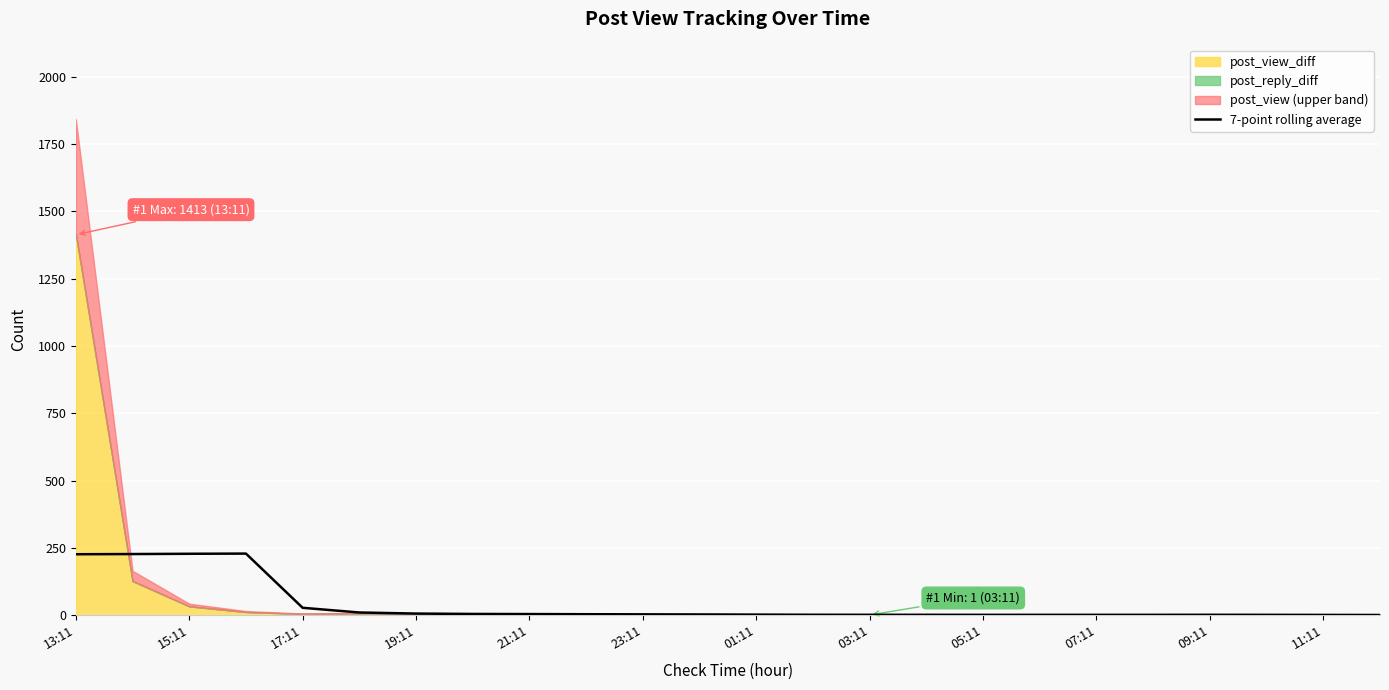

True or false: there are more than 0 points higher than both neighbors.

True